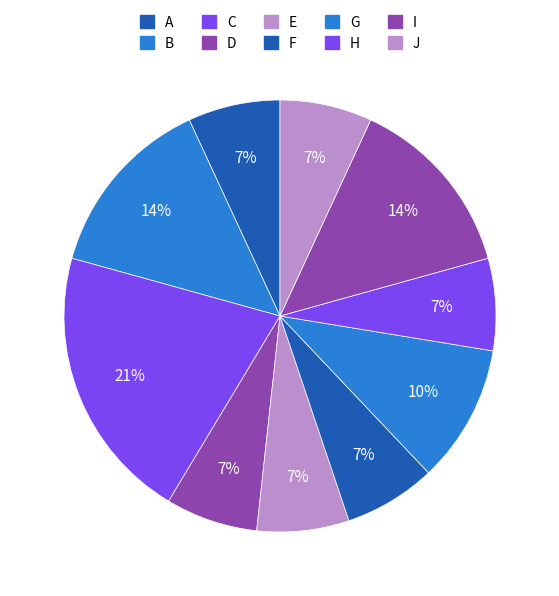

Between B and D, which is larger?

B